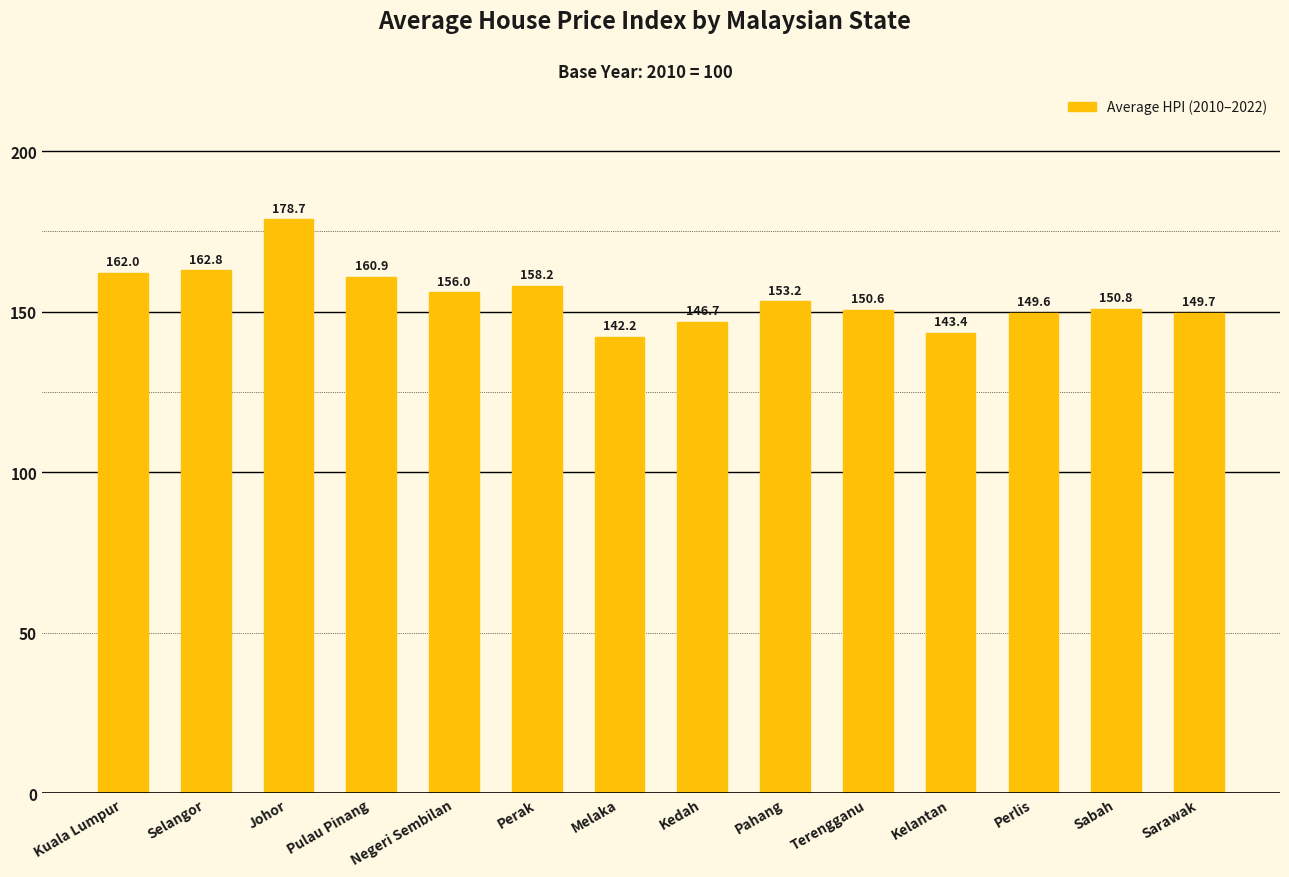

How many distinct data groups are displayed?

1